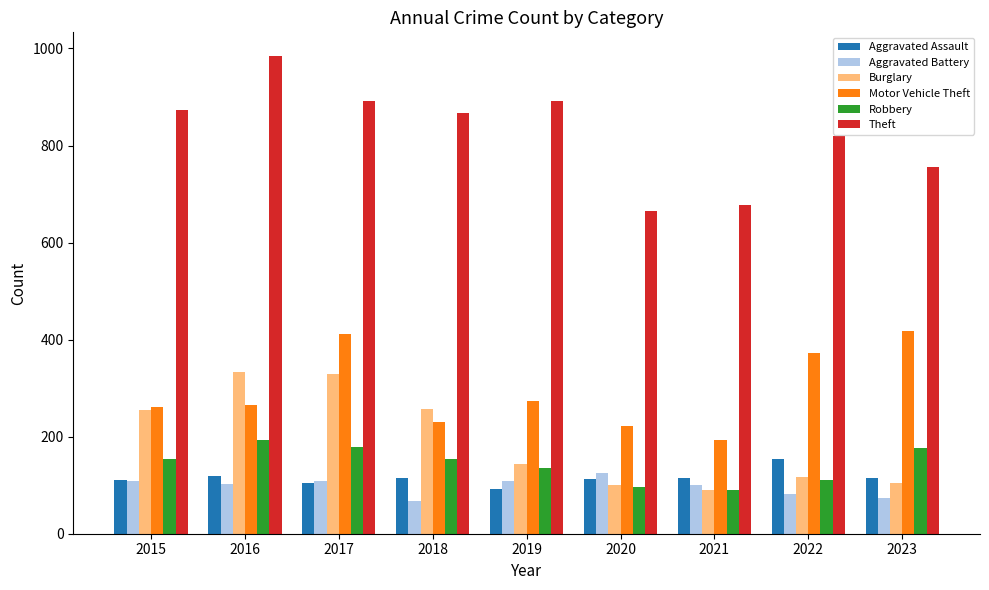

Count the number of data series in this chart.

6